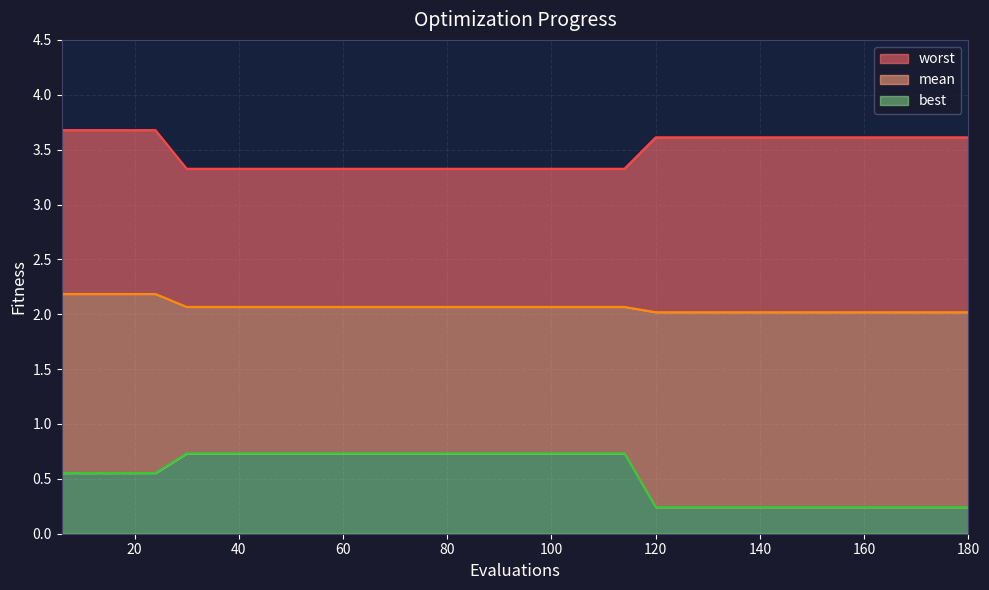

Which series has the largest total across all categories?

worst